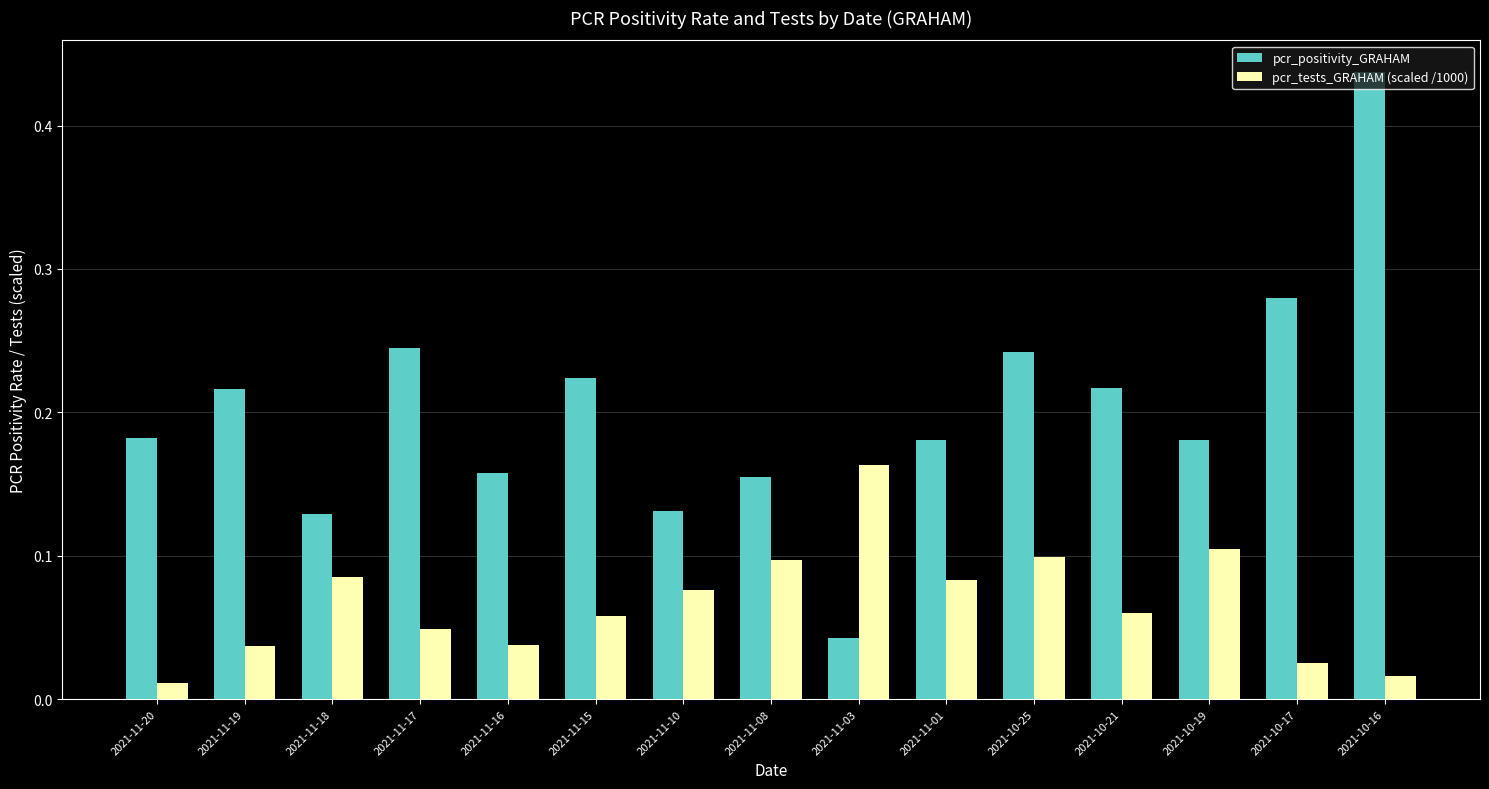

Count the pcr_positivity_GRAHAM values in the range 0 to 1.

15